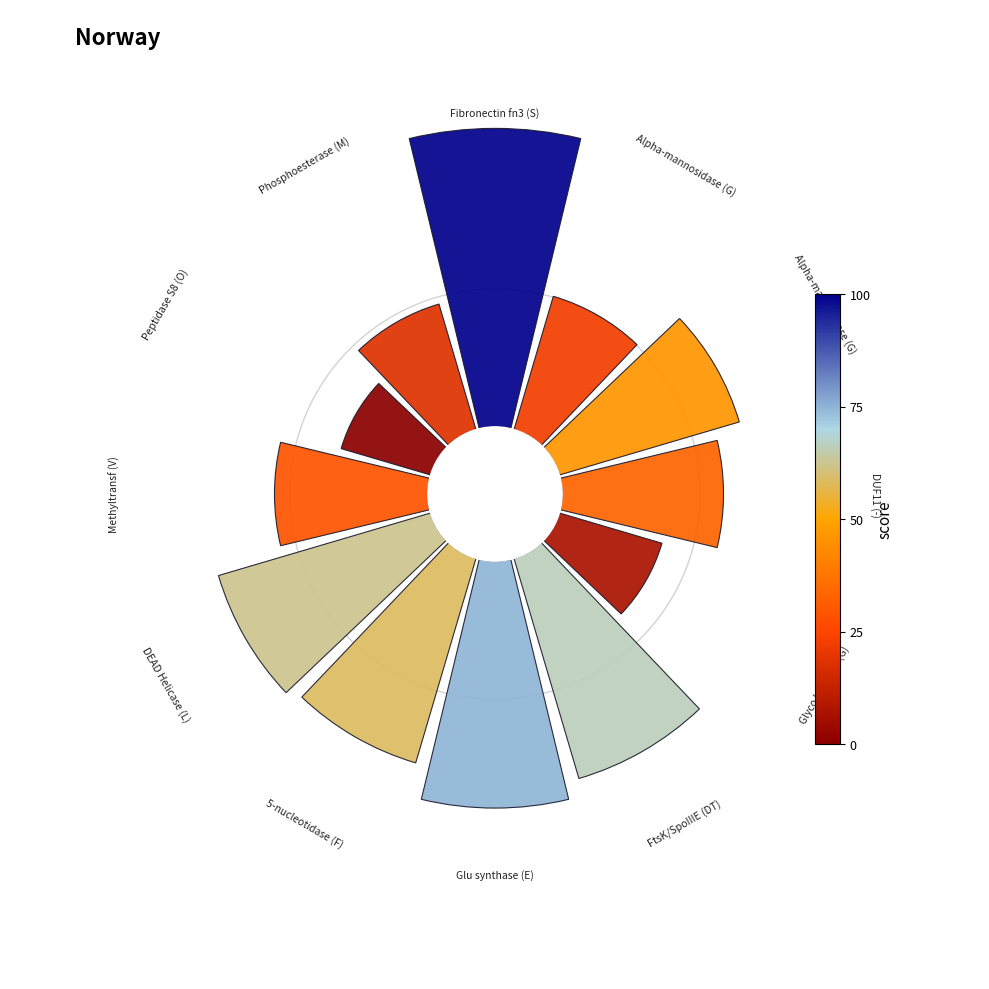

How many segments does this pie chart have?

12